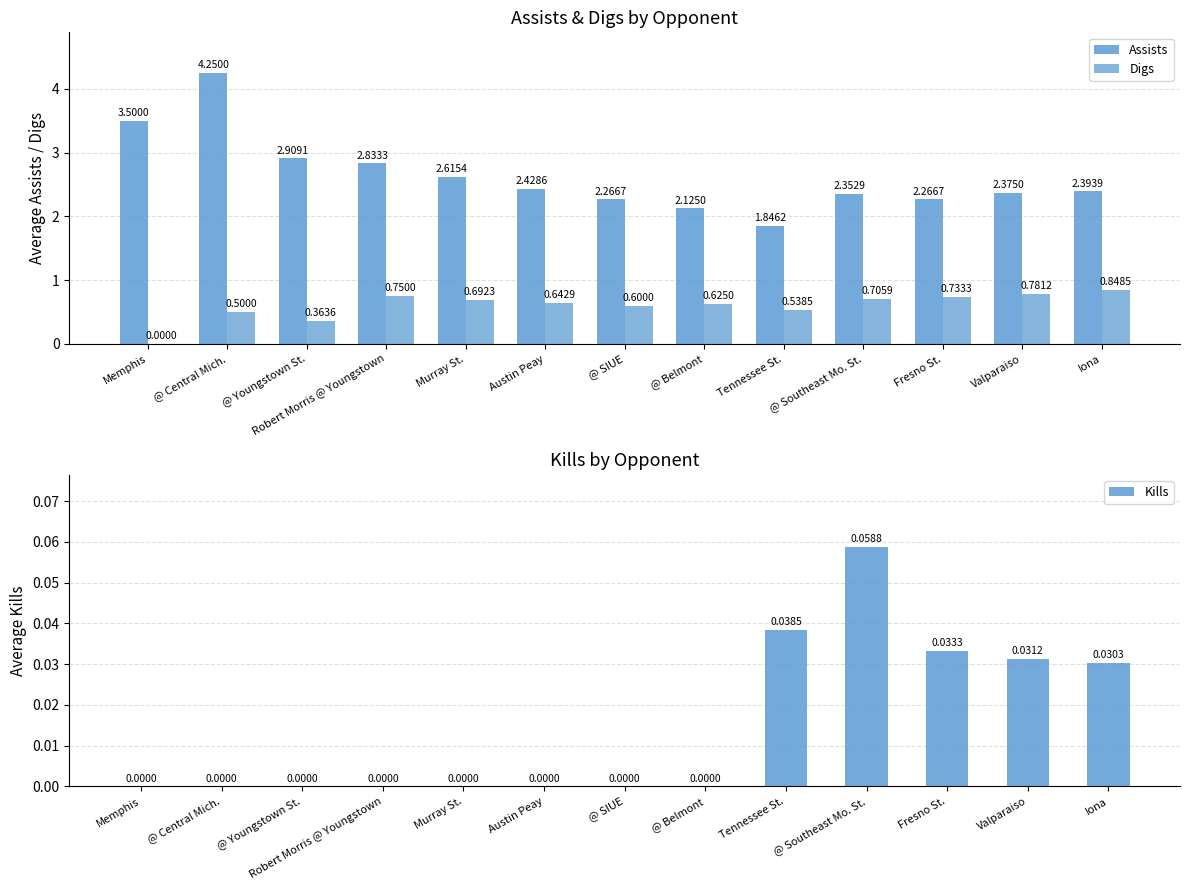

Rank the categories by Digs value from lowest to highest.

Memphis, @ Youngstown St., @ Central Mich., Tennessee St., @ SIUE, @ Belmont, Austin Peay, Murray St., @ Southeast Mo. St., Fresno St., Robert Morris @ Youngstown, Valparaiso, Iona